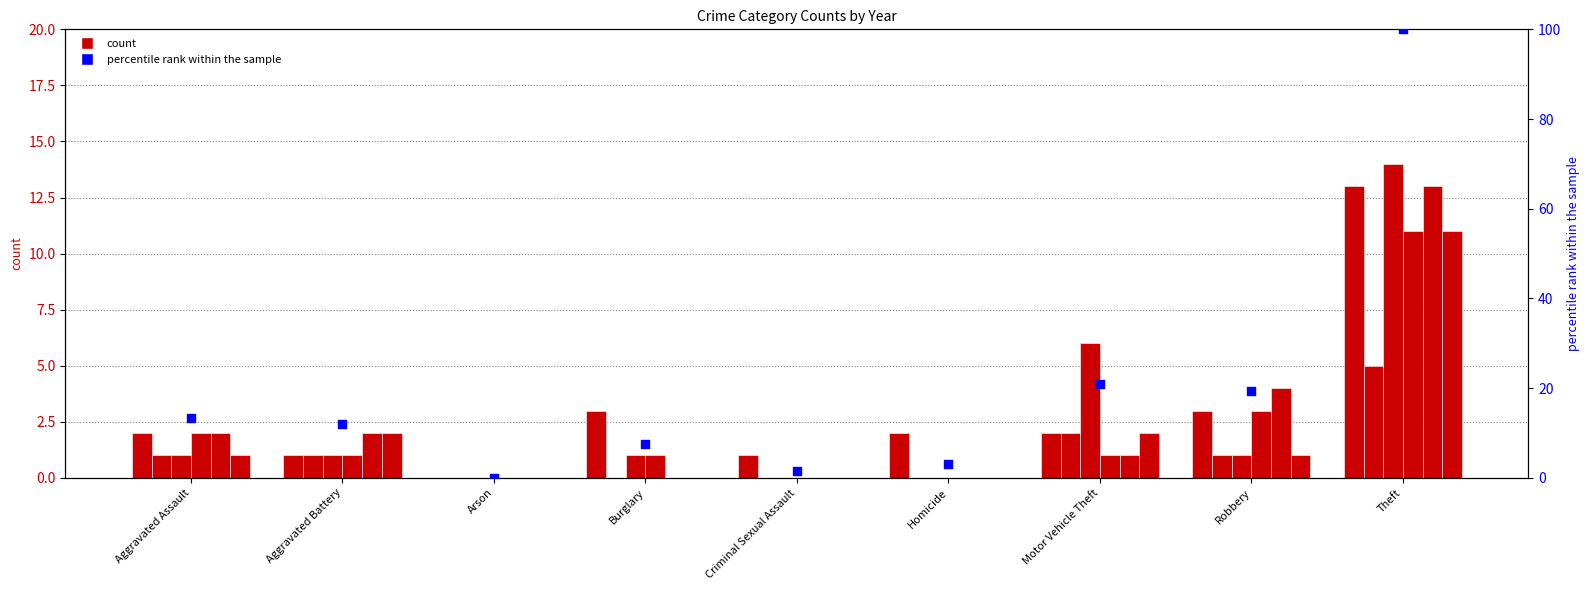

Between Aggravated Assault and Robbery, which is larger?

Robbery